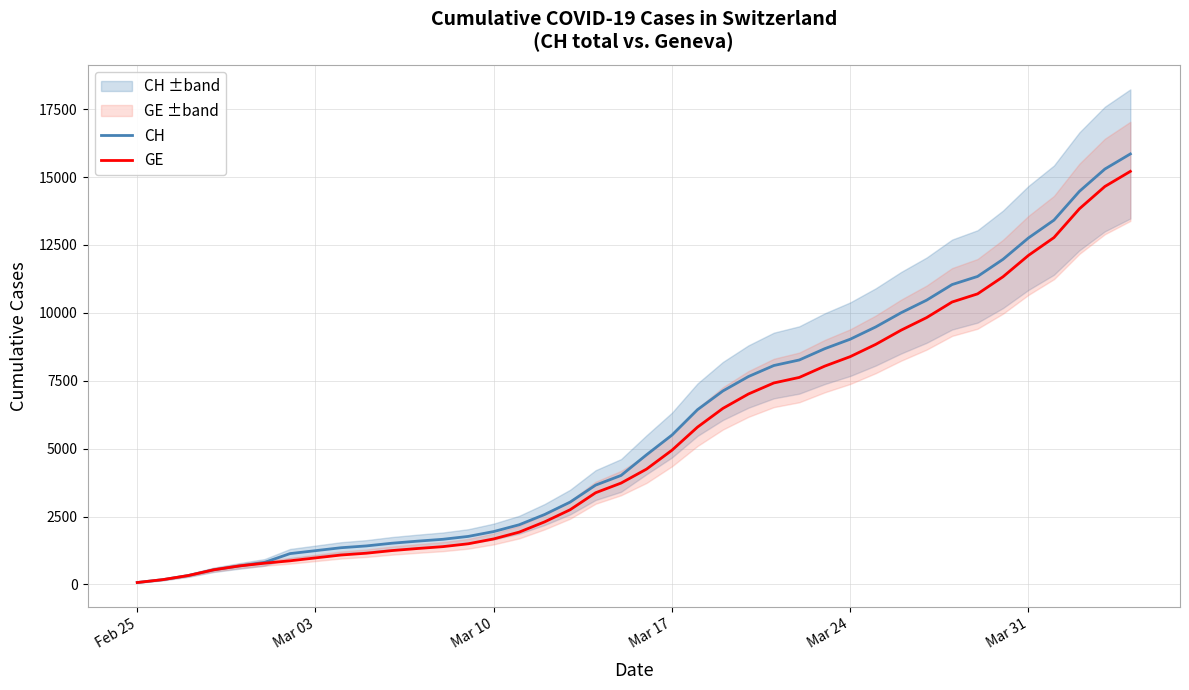

What is the highest value of the CH series?

15850